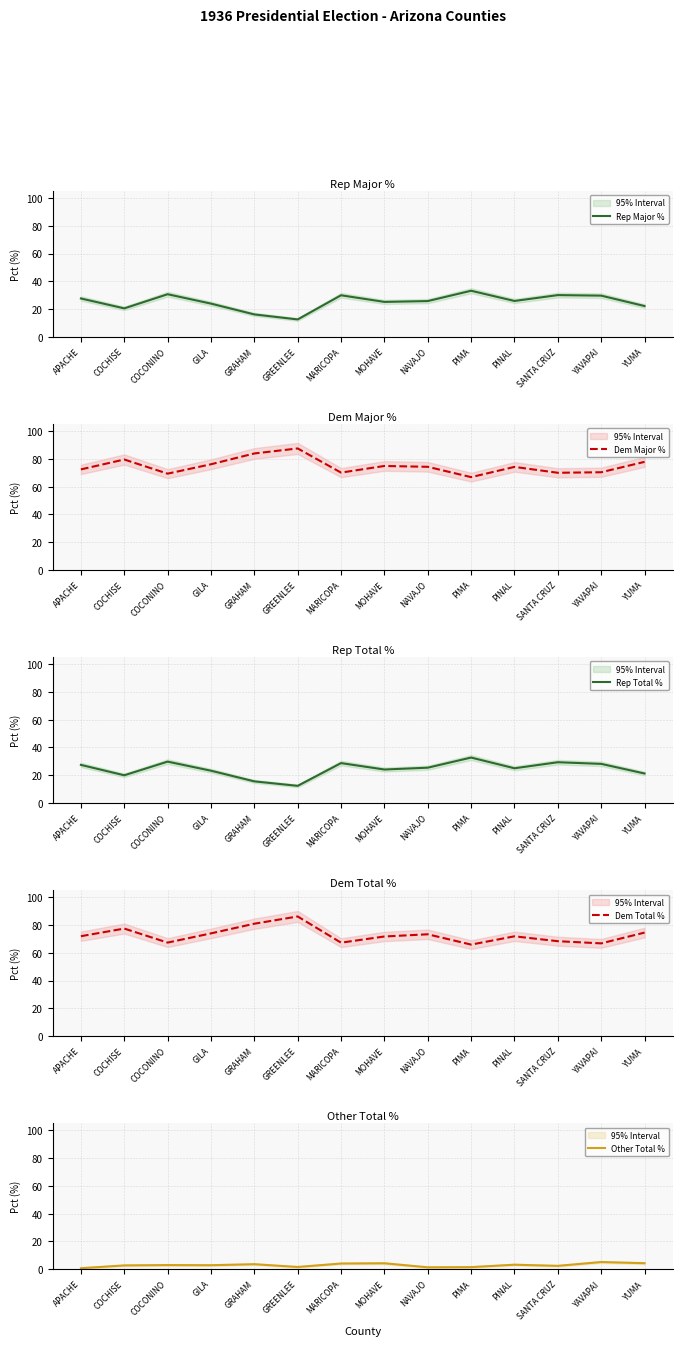

The value of Other Total % at YAVAPAI is 5.1. True or false?

True